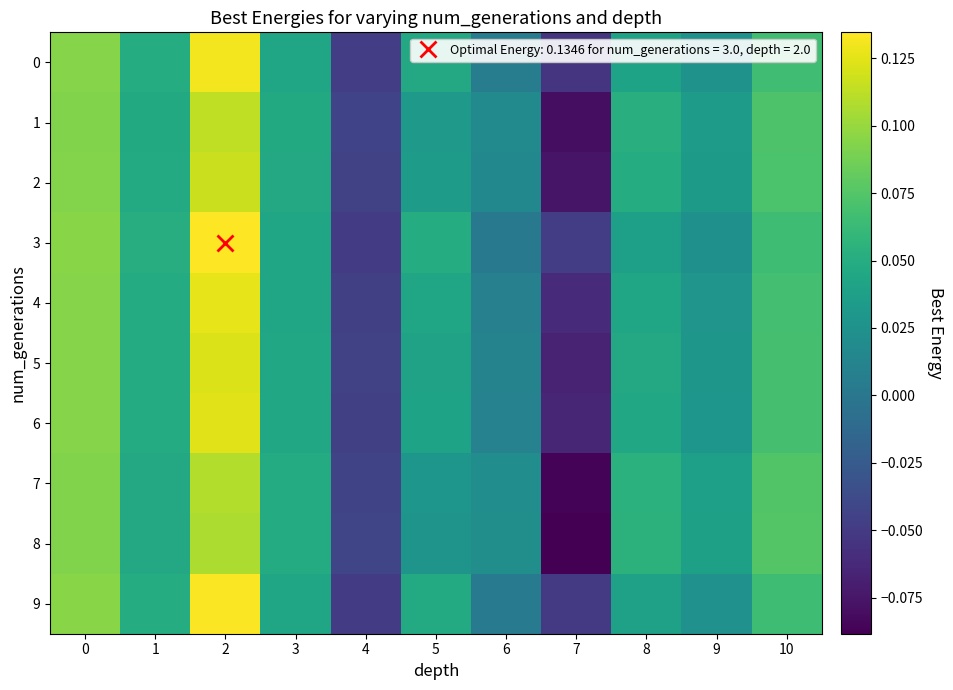

At how many categories does at least one series exceed 0?

9